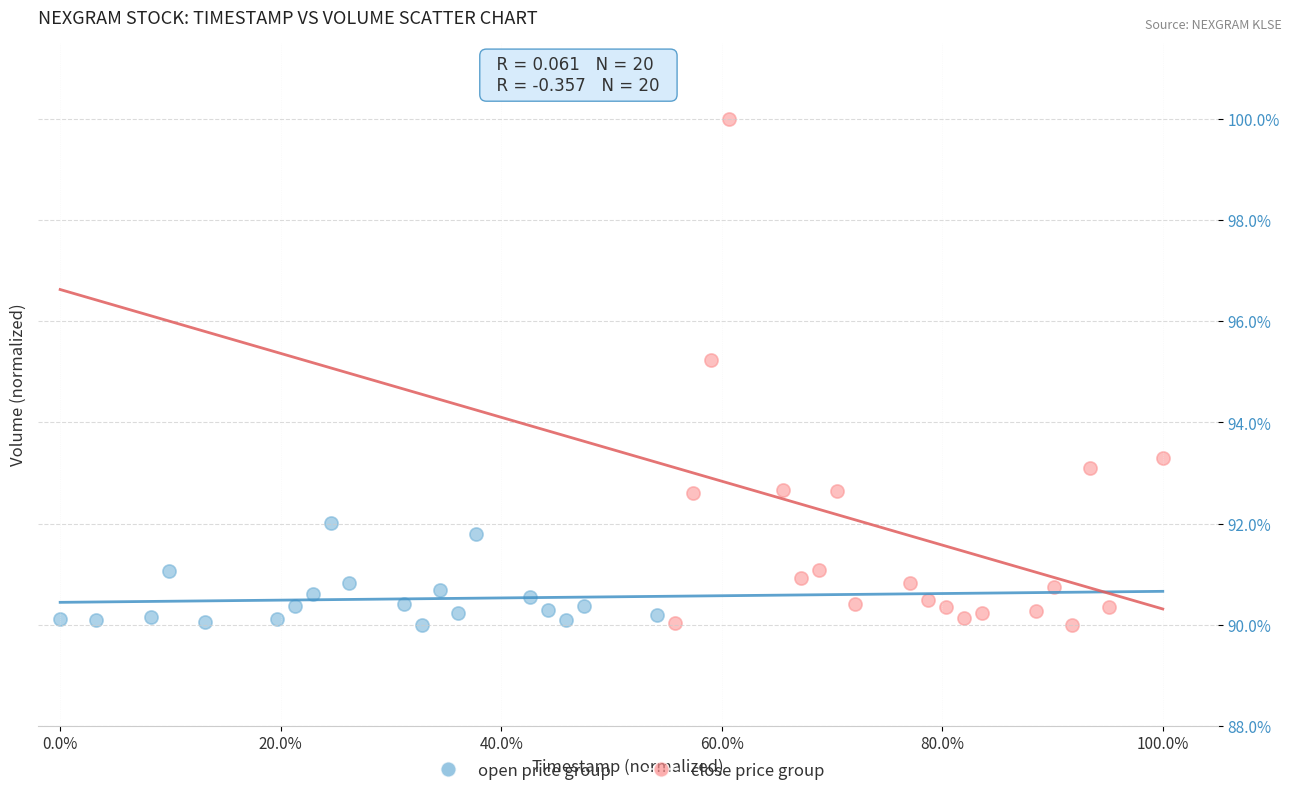

Which series reaches the maximum Y coordinate?

close price group